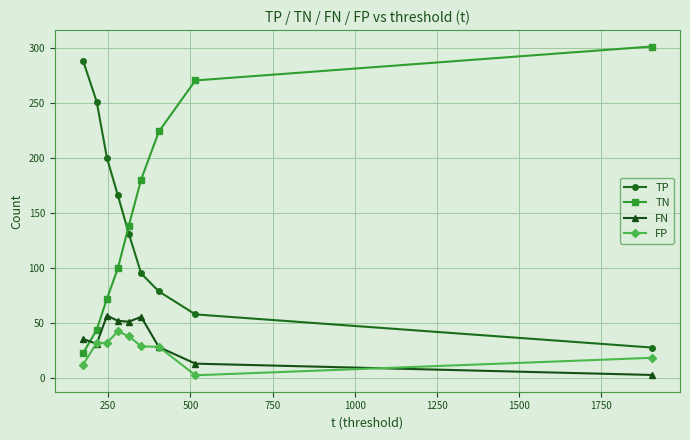

What is the highest value of the TP series?

288.3